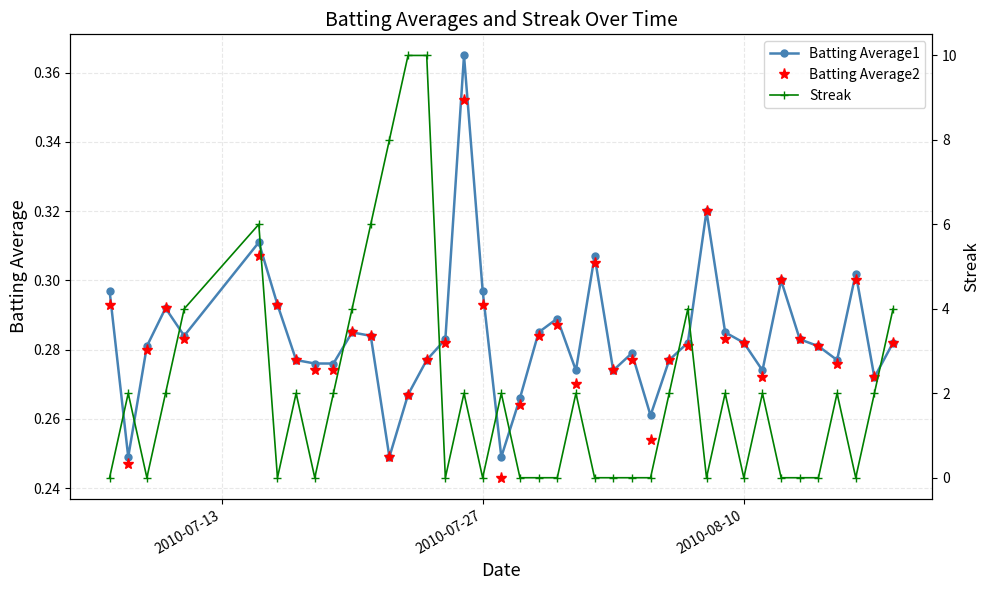

True or false: Batting Average1 has more than 0 points higher than both neighbors.

True